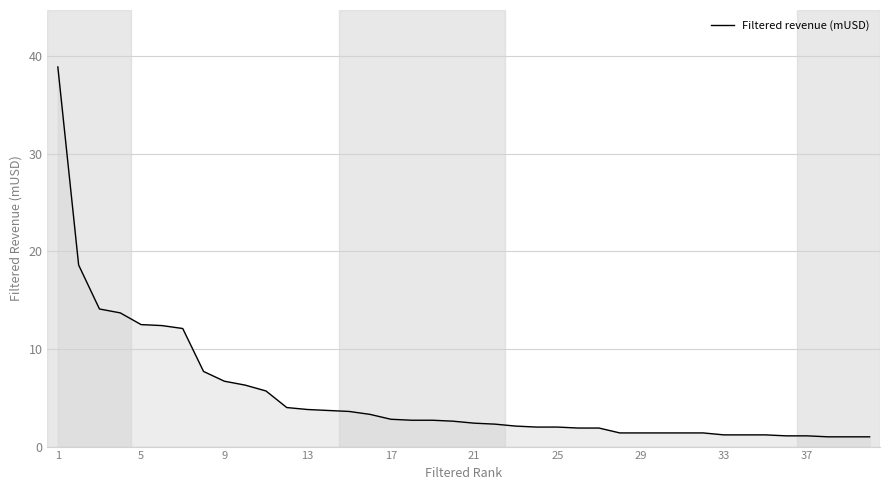

What is the difference between the maximum and minimum values?

37.9